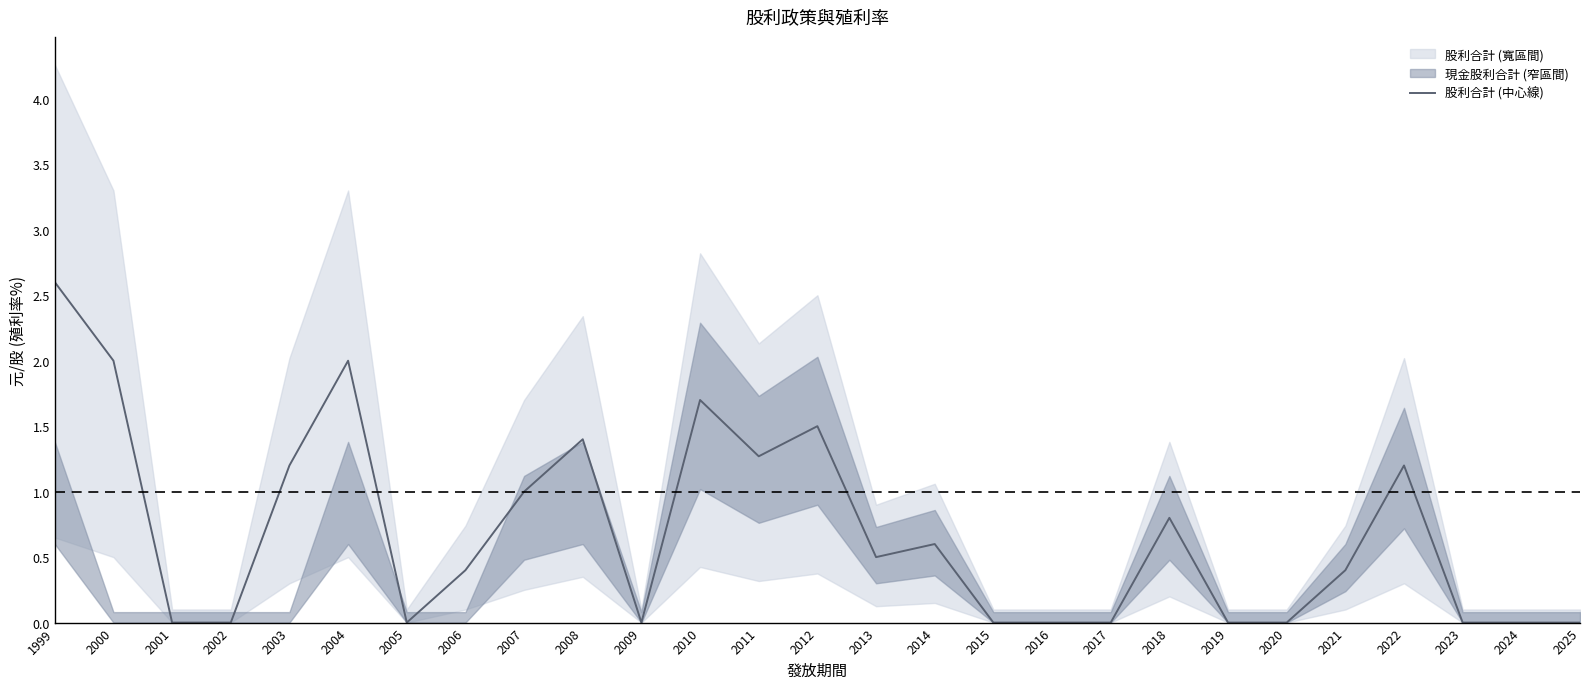

How many points are lower than both their immediate neighbors (excluding endpoints)?

4